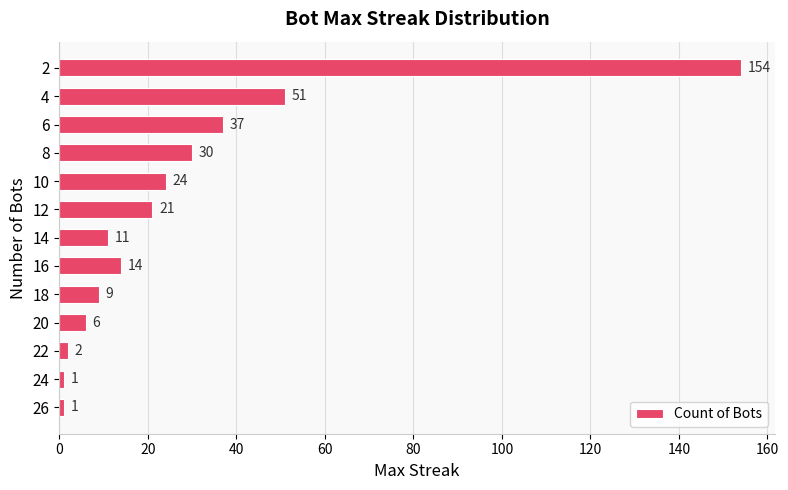

Which label corresponds to the largest value in the chart?

2